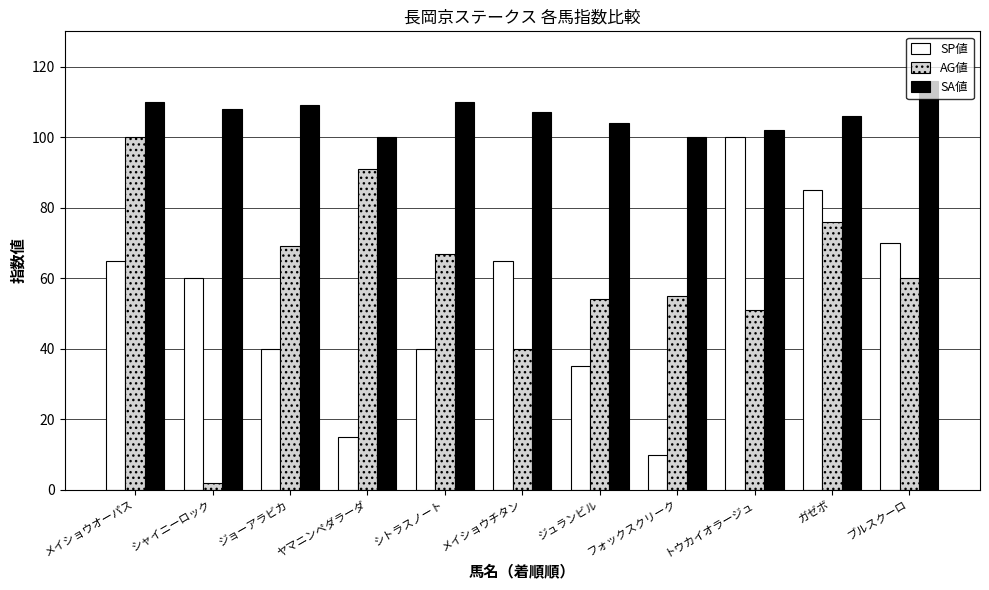

What is the value of the SP値 bar at the 7th from the left?

35